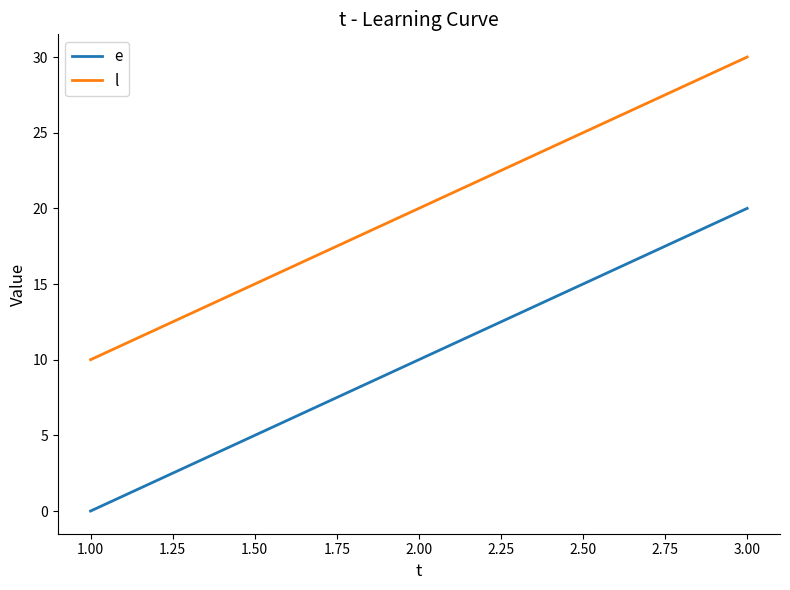

Does the chart display data point markers on the line(s)?

No